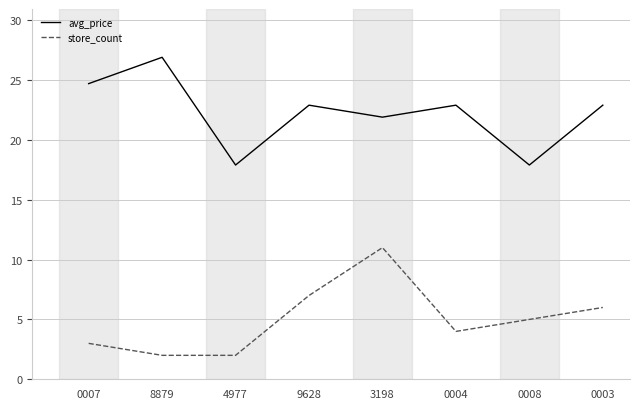

What is the sum of all store_count values?

40.0